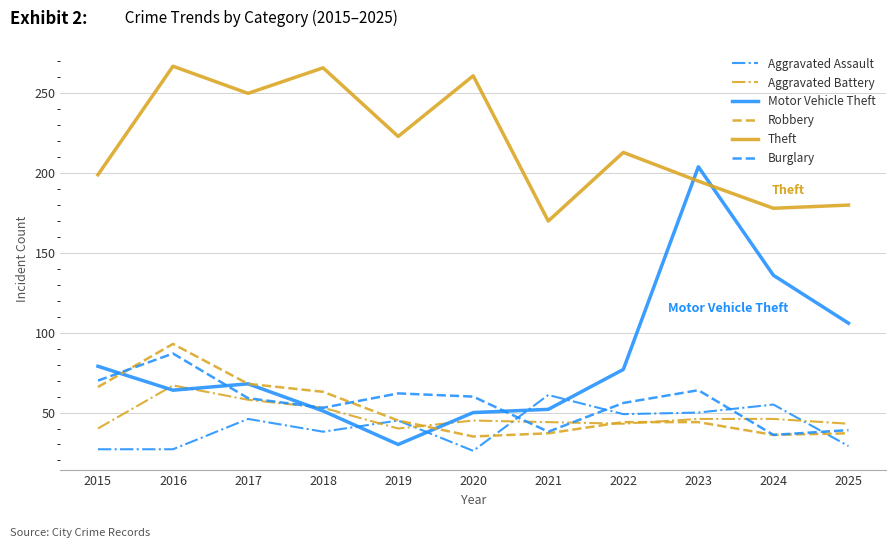

Does the chart have visible grid lines?

Yes